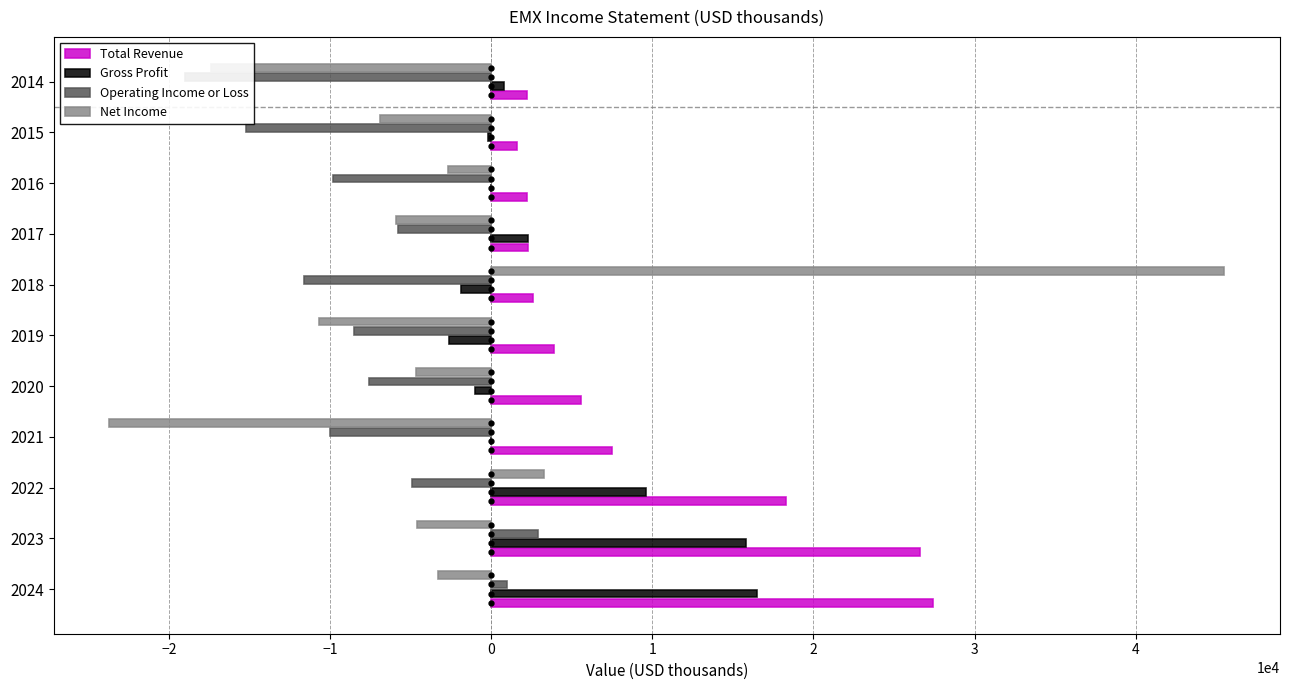

Reading left to right, extract all data points from this chart.

Total Revenue: 27400	26600	18300	7500	5600	3900	2600	2300	2200	1600	2200
Gross Profit: 16500	15800	9600	0	-1000	-2600	-1900	2300	0	-200	800
Operating Income or Loss: 1000	2900	-4900	-10000	-7600	-8500	-11600	-5800	-9800	-15200	-19000
Net Income: -3300	-4600	3300	-23700	-4700	-10700	45500	-5900	-2700	-6900	-17400